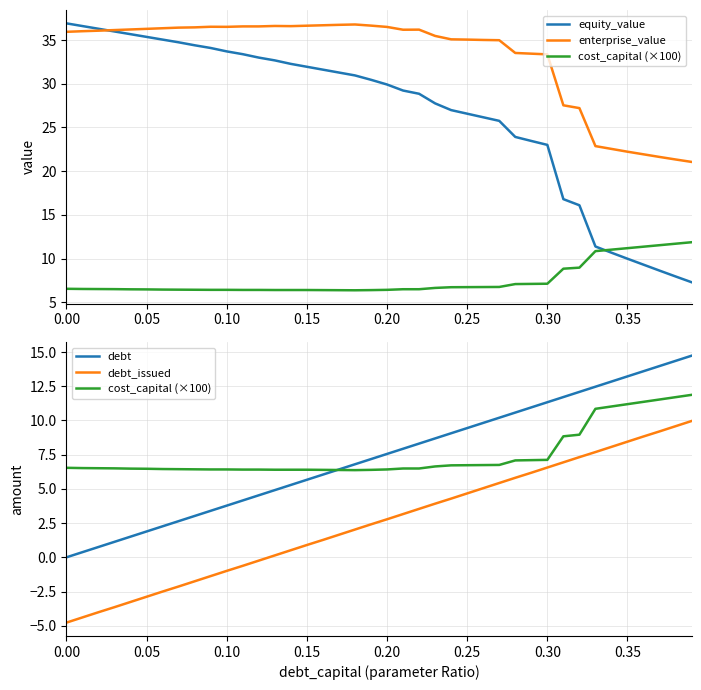

What is the value of the cost_capital (×100) point at the 39th from the left?

11.7